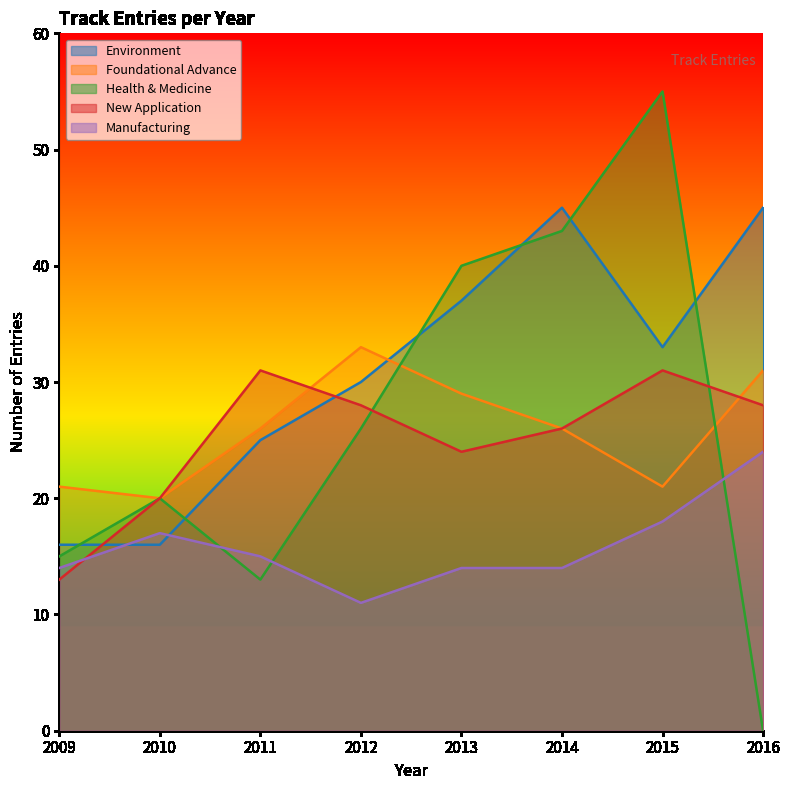

Between 2014 and 2015, which series saw the biggest shift?

Environment